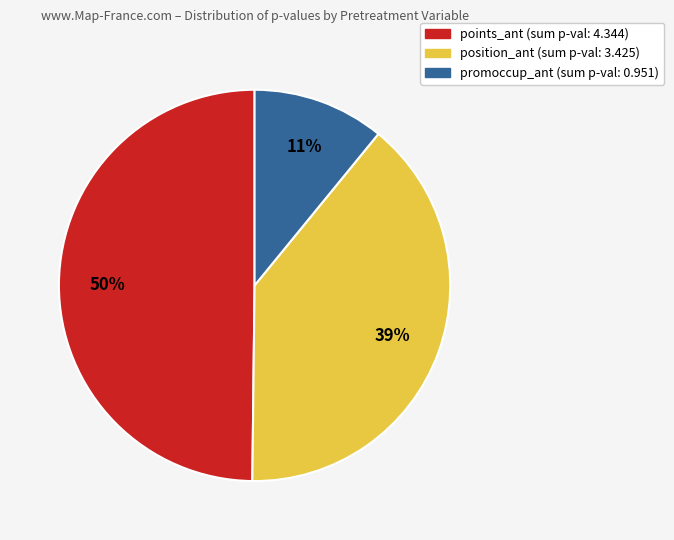

To the nearest percent, what is the difference between the largest and smallest slice percentages?

39%